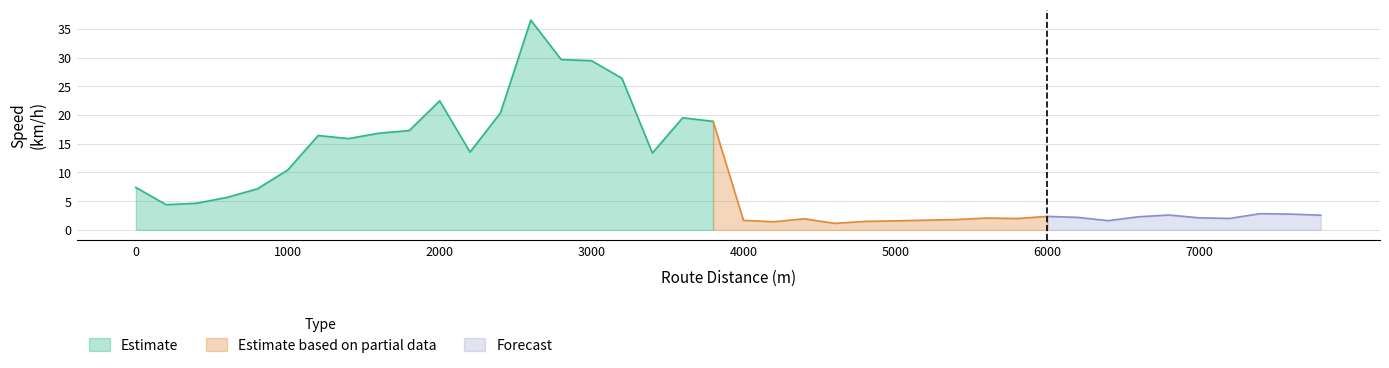

Read the value at 13.

36.5